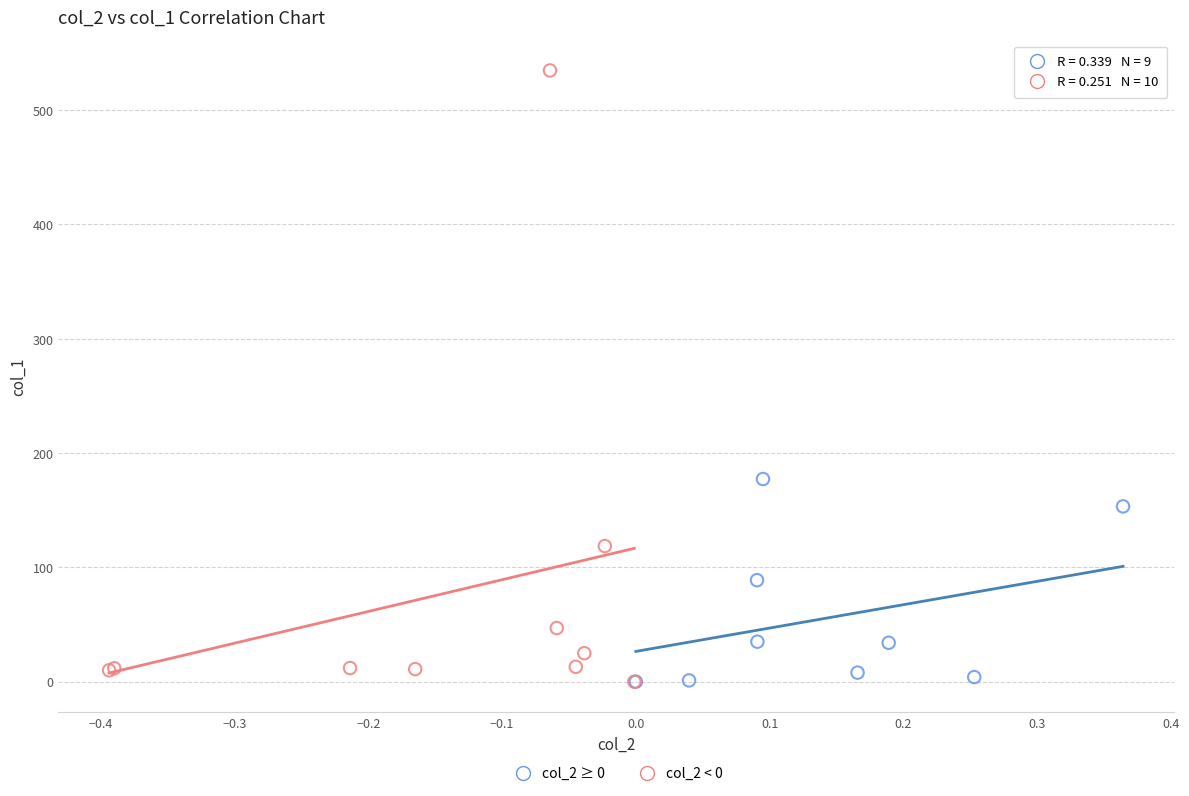

Which series has the widest spread of Y values?

col_2 < 0